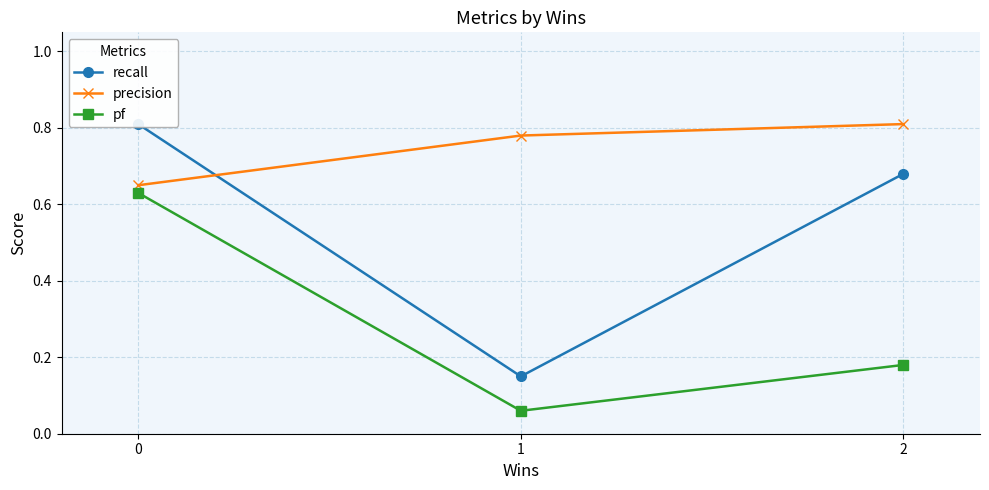

What is the average value of the pf series?

0.3